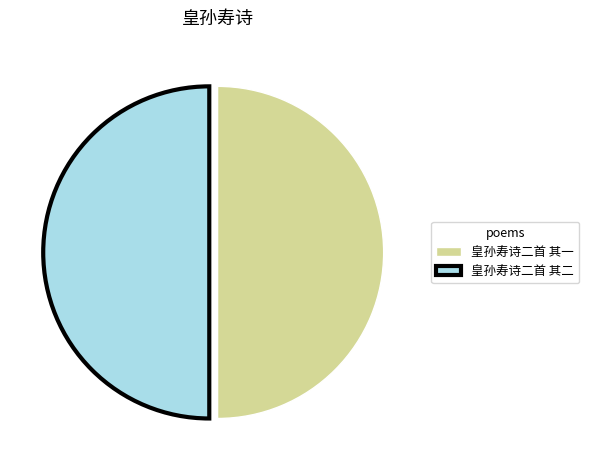

How many segments does this pie chart have?

2